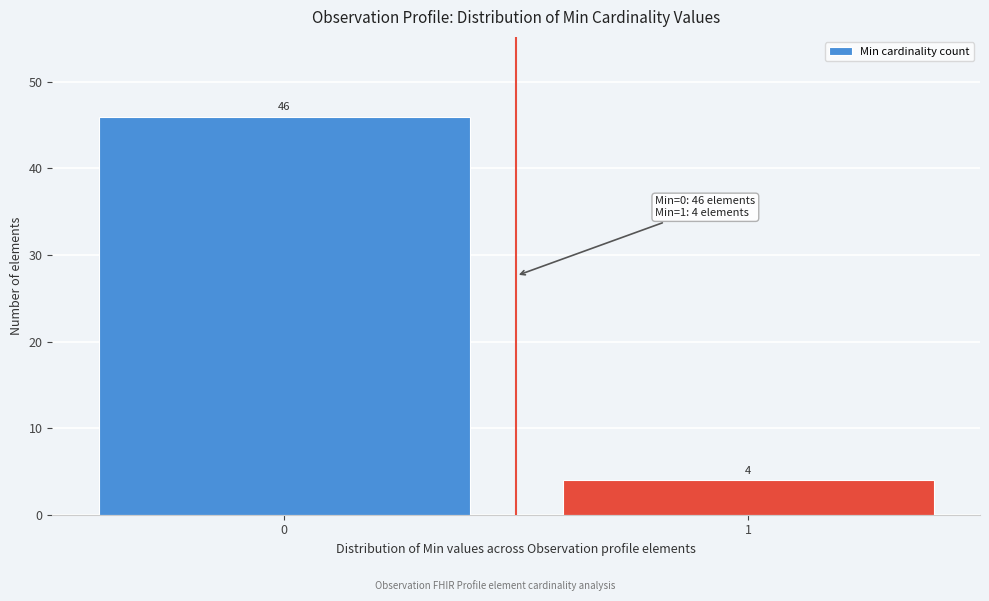

Reading left to right, transcribe all the data shown in this chart.

46	4